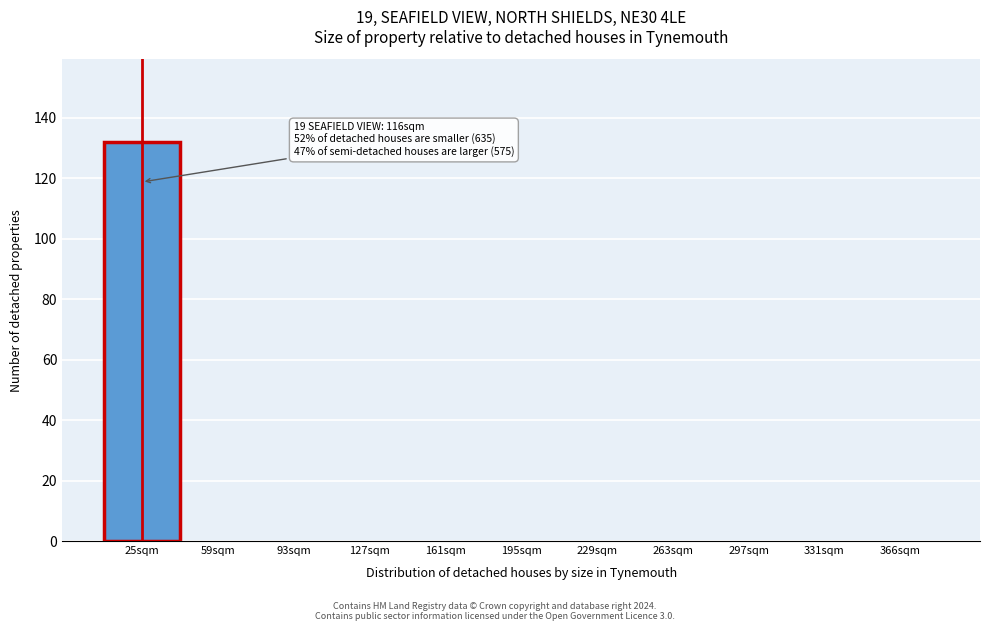

Reading left to right, extract all data points from this chart.

25sqm=132	59sqm=0	93sqm=0	127sqm=0	161sqm=0	195sqm=0	229sqm=0	263sqm=0	297sqm=0	331sqm=0	366sqm=0